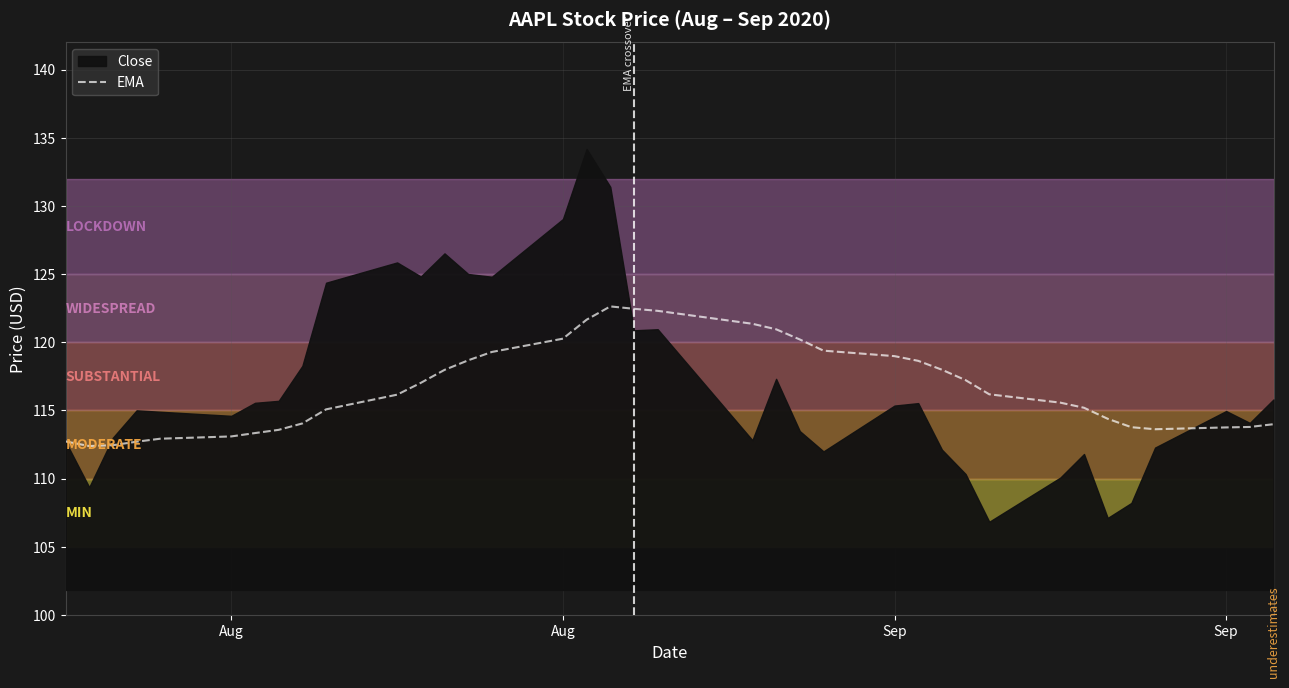

True or false: there are more than 2 points higher than both neighbors.

False